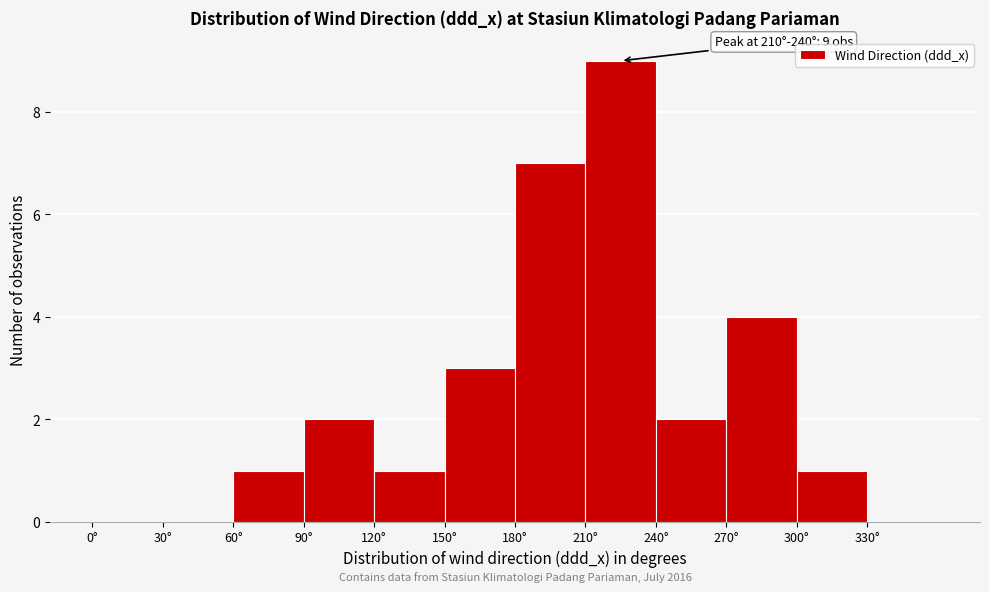

Which range on the x-axis has the tallest bar?

210 to 240